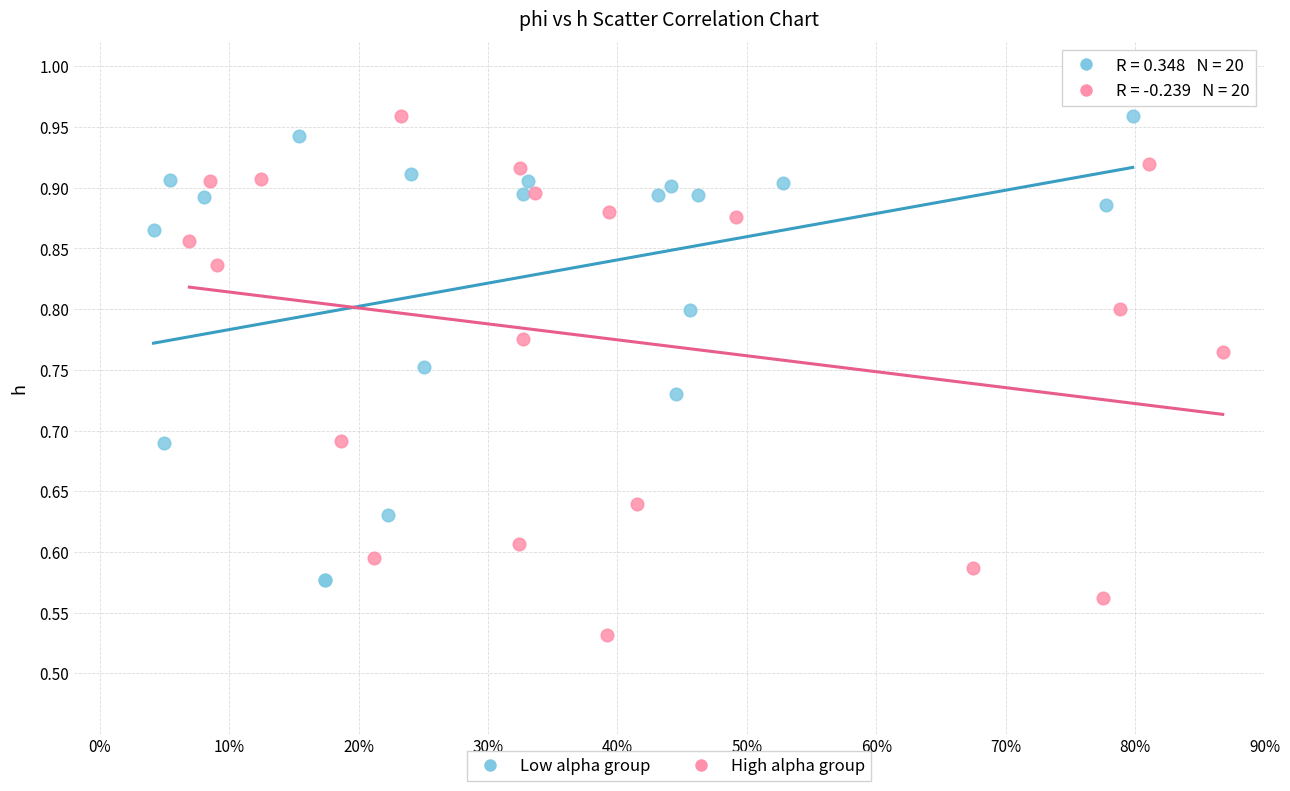

Which series contains the lowest Y value?

High alpha group